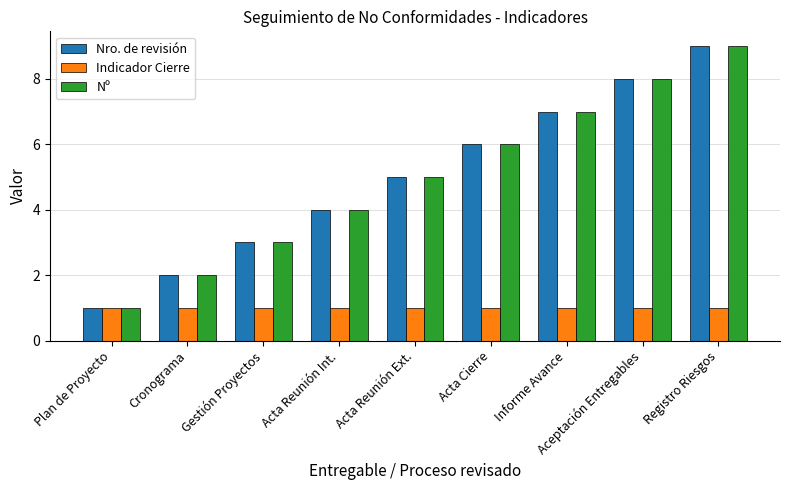

Count the number of categories in the chart.

9